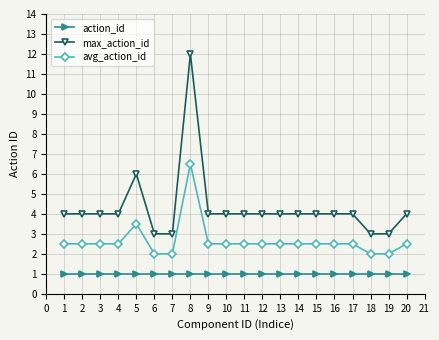

Reading right to left, what are all the values shown in this chart?

action_id: 1.0	1.0	1.0	1.0	1.0	1.0	1.0	1.0	1.0	1.0	1.0	1.0	1.0	1.0	1.0	1.0	1.0	1.0	1.0	1.0
max_action_id: 4.0	3.0	3.0	4.0	4.0	4.0	4.0	4.0	4.0	4.0	4.0	4.0	12.0	3.0	3.0	6.0	4.0	4.0	4.0	4.0
avg_action_id: 2.5	2.0	2.0	2.5	2.5	2.5	2.5	2.5	2.5	2.5	2.5	2.5	6.5	2.0	2.0	3.5	2.5	2.5	2.5	2.5